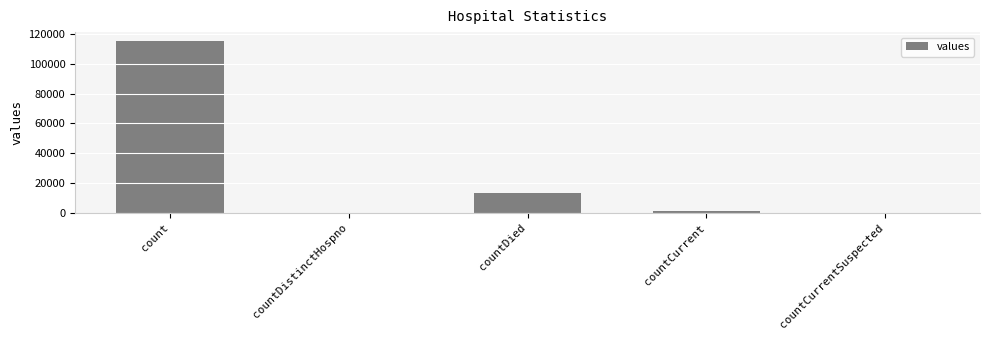

Is it true that the value at countCurrentSuspected is 0?

True